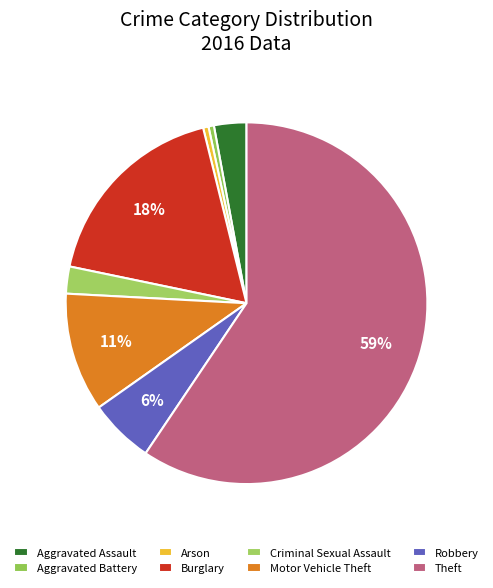

Is it true that Robbery is 6% of the pie?

True